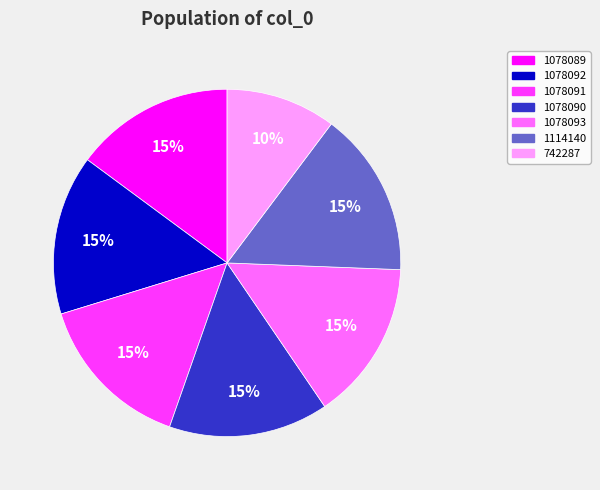

Is the sum of 1114140 and 1078092 greater than half?

No